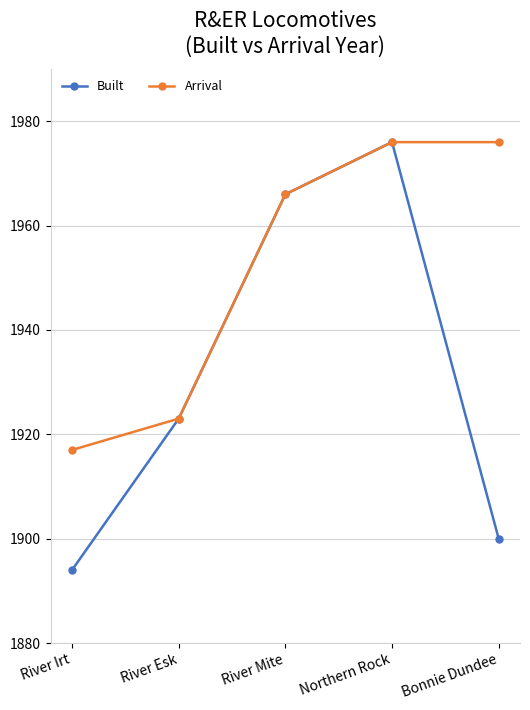

The Built series shows 1966 at River Mite. True or false?

True